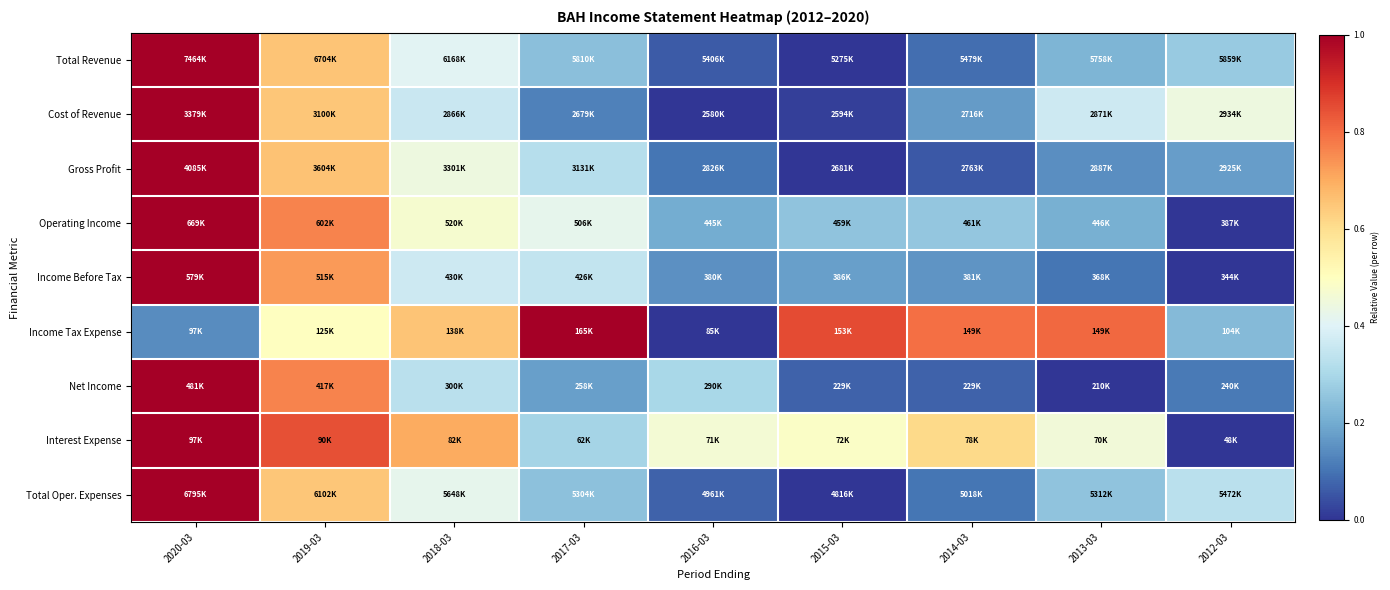

Which category has the highest value across all series?

2020-03